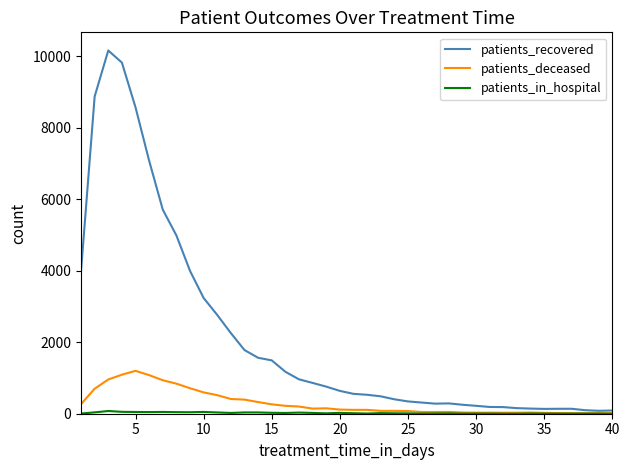

Which series has the largest total across all categories?

patients_recovered